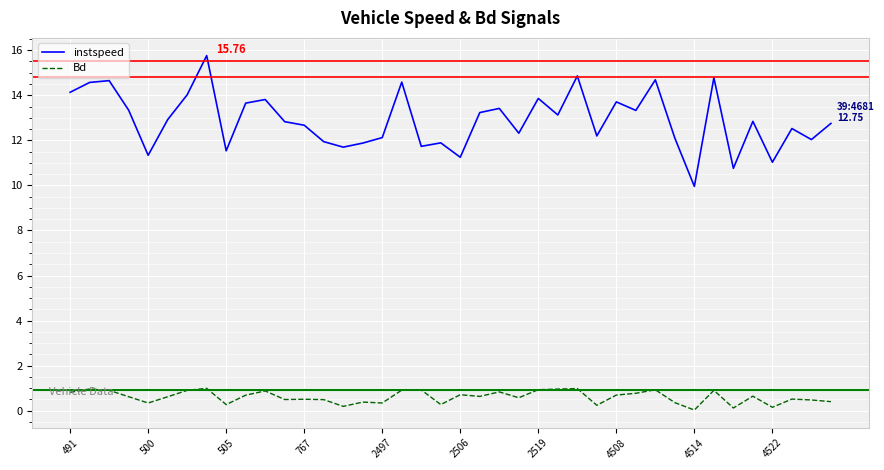

Which series has the largest range (max minus min)?

instspeed